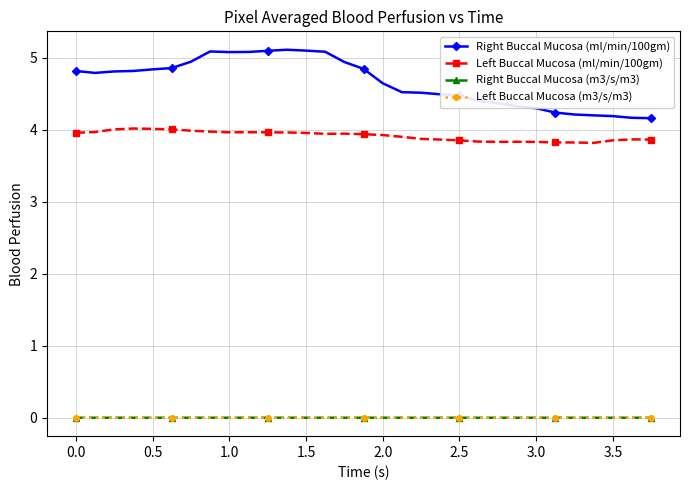

Which series has the largest range (max minus min)?

Right Buccal Mucosa (ml/min/100gm)